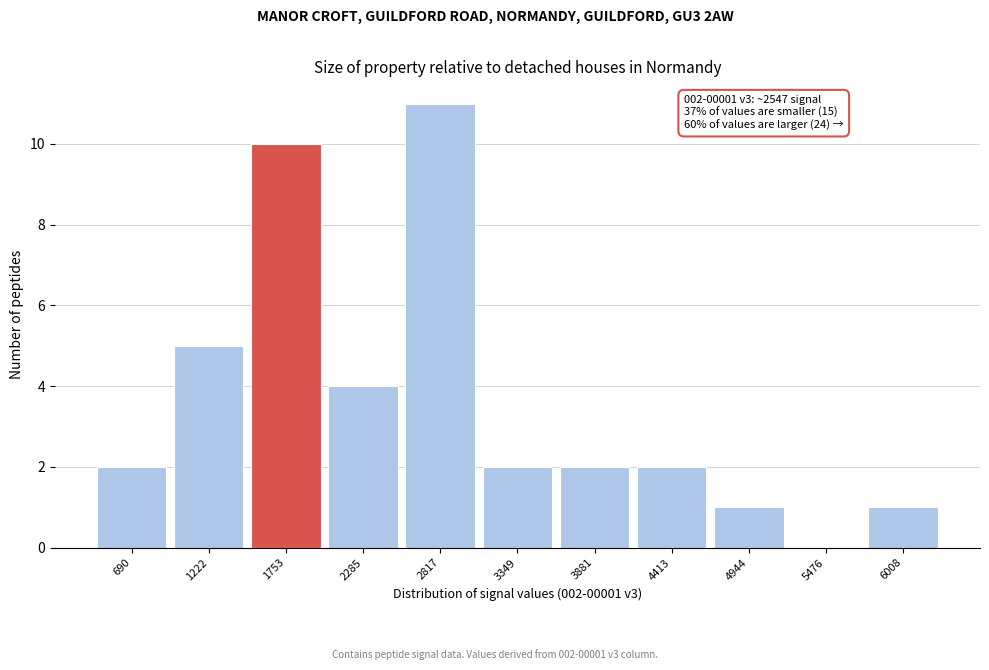

Reading left to right, what are all the values shown in this chart?

690=2	1222=5	1753=10	2285=4	2817=11	3349=2	3881=2	4413=2	4944=1	5476=0	6008=1